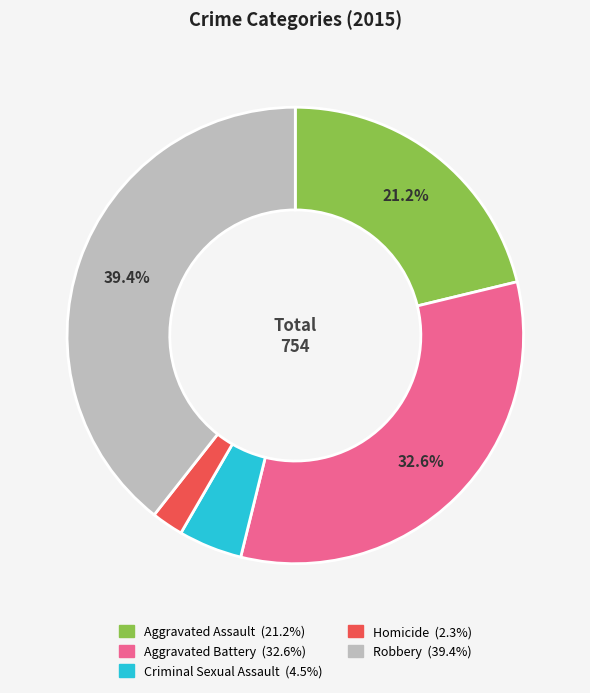

How many slices are in this pie chart?

5